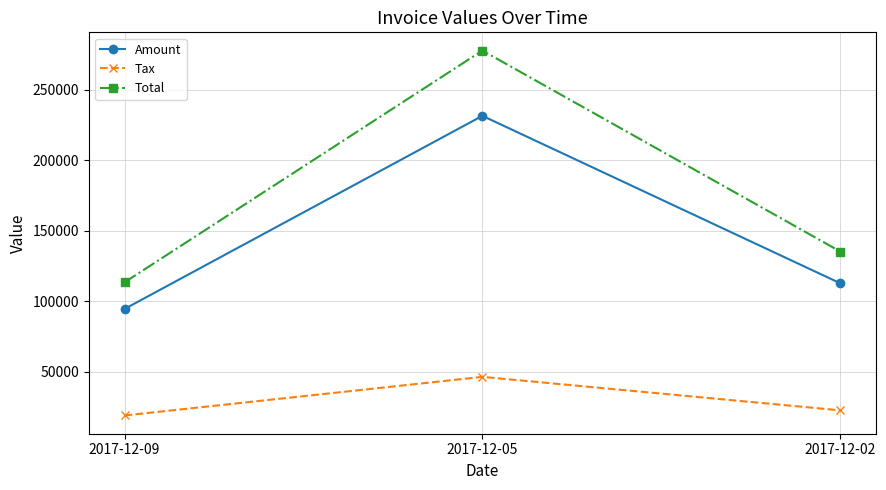

The value of Tax at 2017-12-05 is 46303.2. True or false?

True